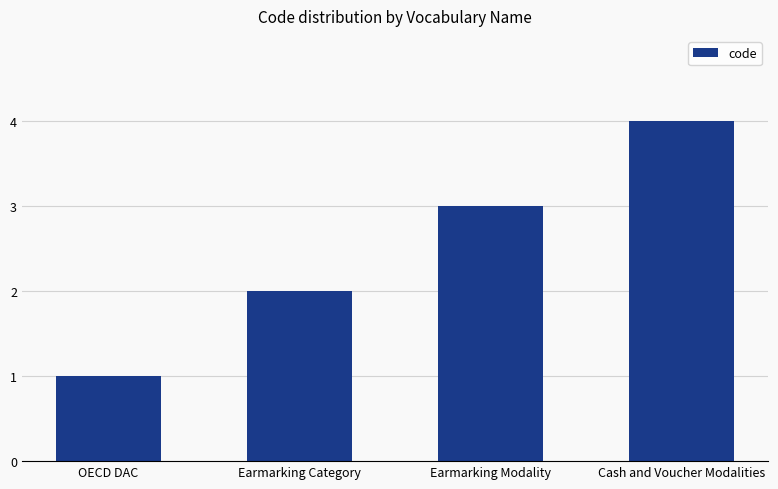

Reading left to right, list all the values displayed in this chart.

OECD DAC=1	Earmarking Category=2	Earmarking Modality=3	Cash and Voucher Modalities=4